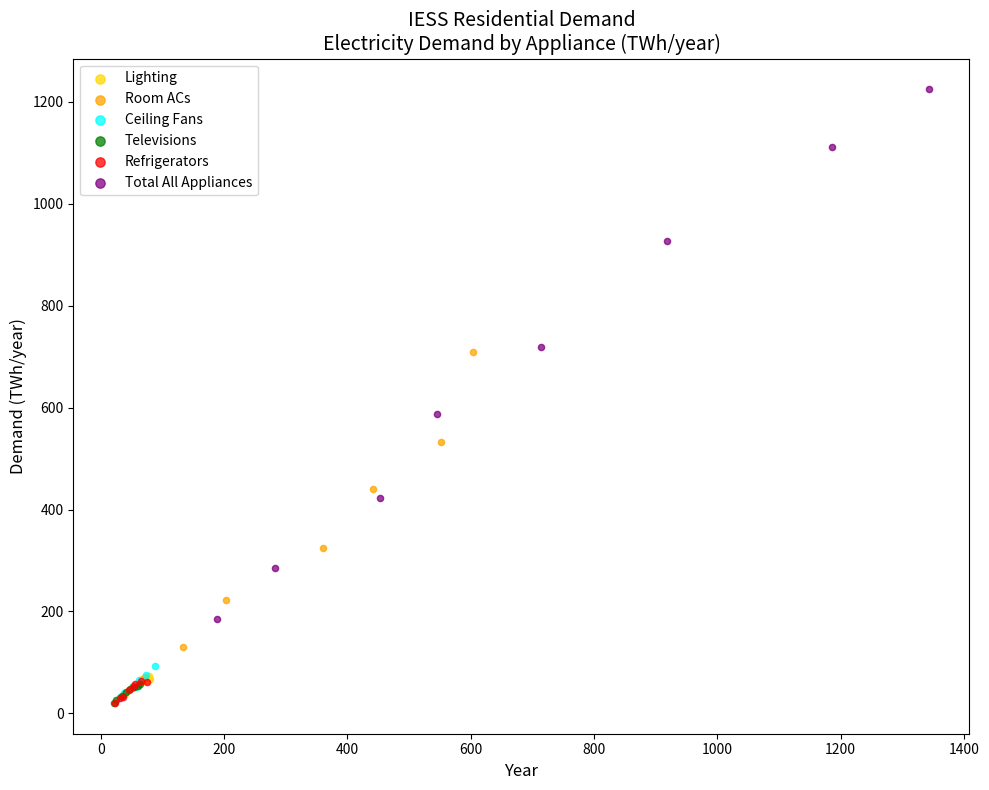

Which series has the largest Y range (max minus min)?

Total All Appliances